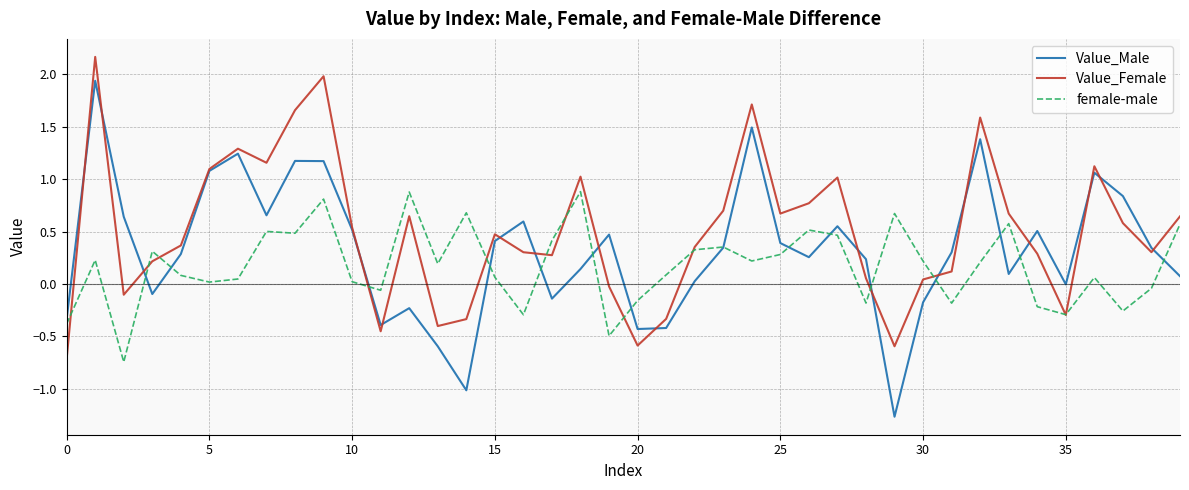

Is this an area chart (filled region under the line)?

No